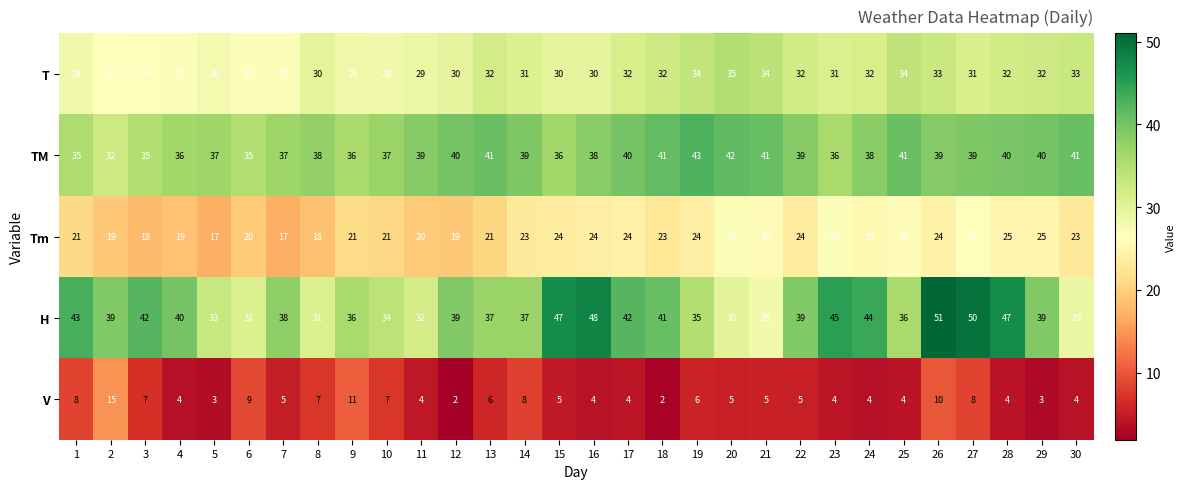

How many T values are between 28 and 32?

19